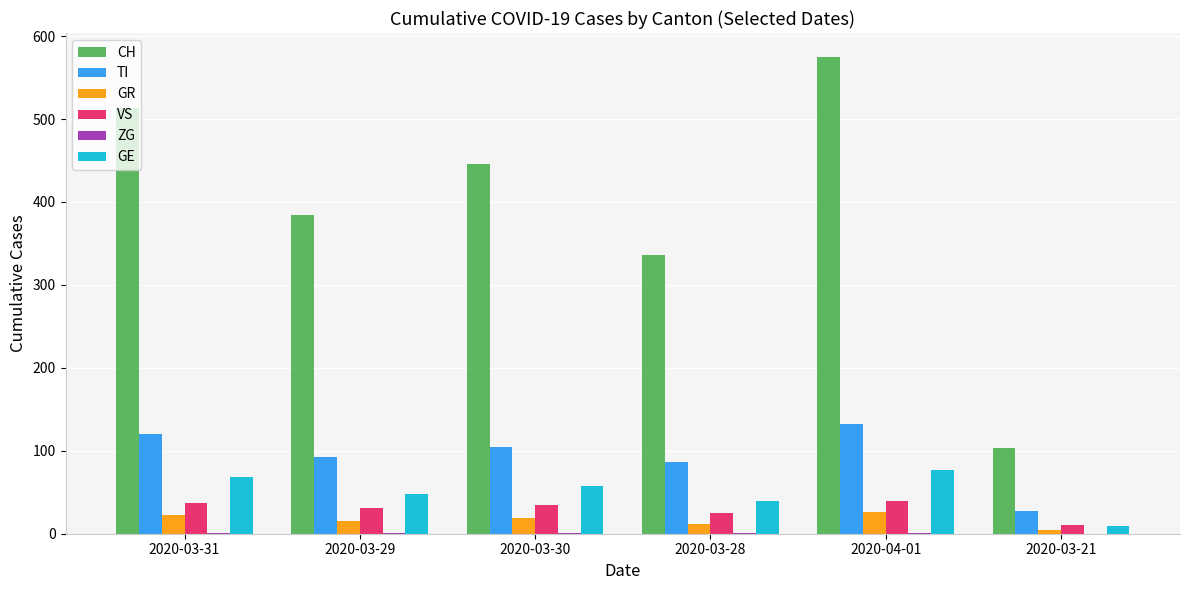

True or false: VS has a value of 16 at 2020-03-31.

False